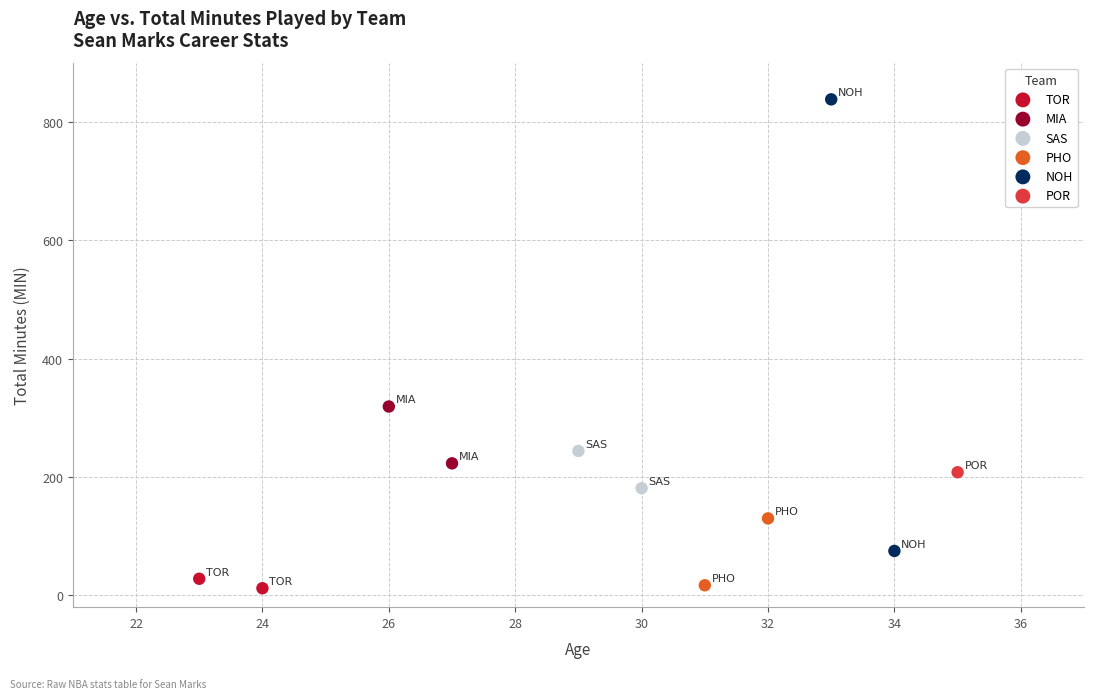

What are all the series names shown in the legend?

TOR, MIA, SAS, PHO, NOH, POR